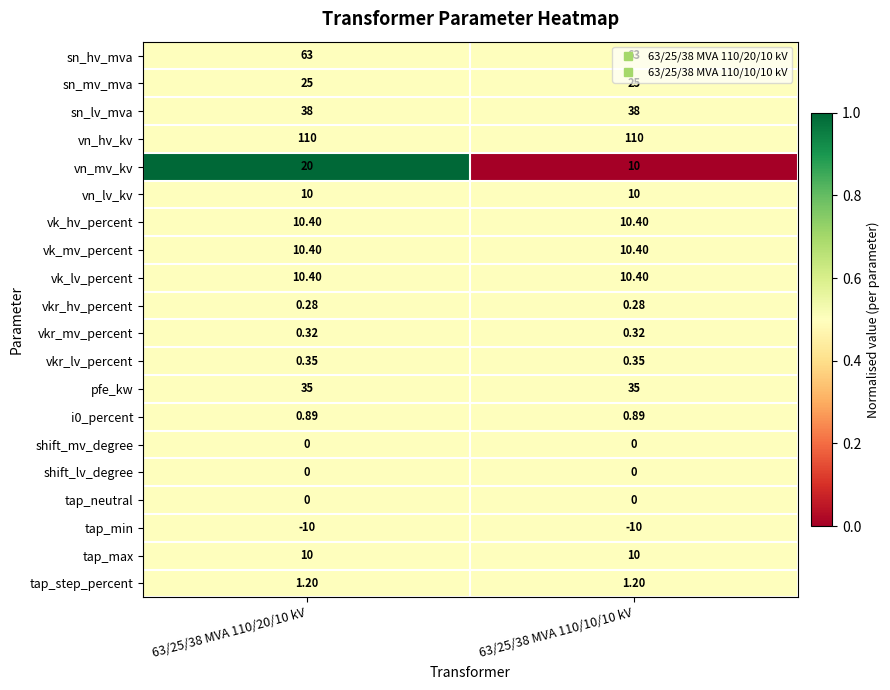

Which series changed the most between 63/25/38 MVA 110/20/10 kV and 63/25/38 MVA 110/10/10 kV?

vn_mv_kv